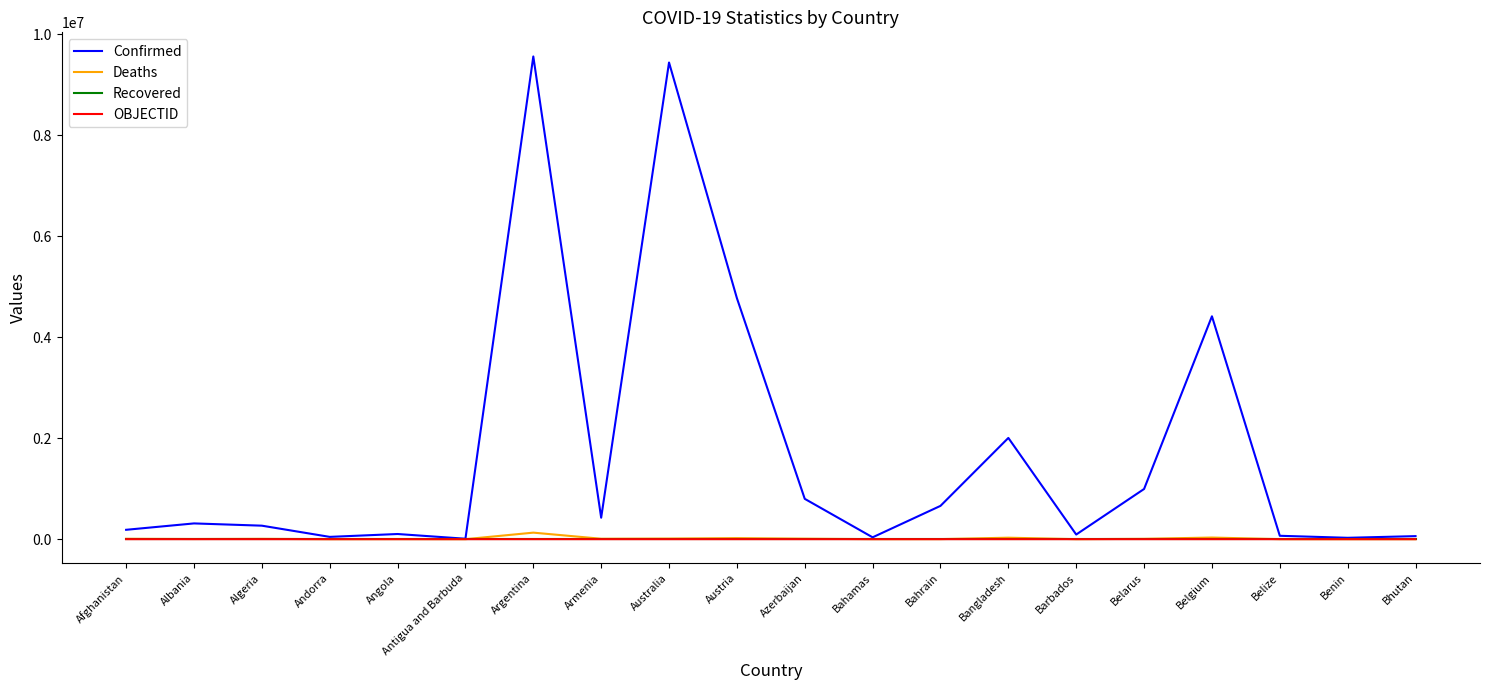

Which series has the largest total across all categories?

Confirmed